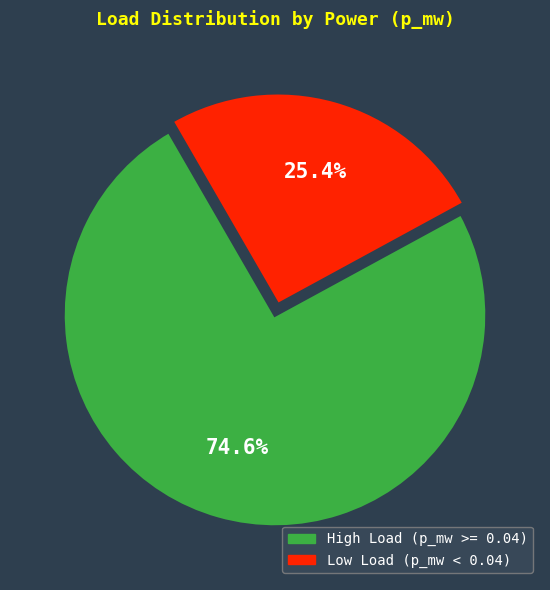

Does any single category account for the majority?

Yes